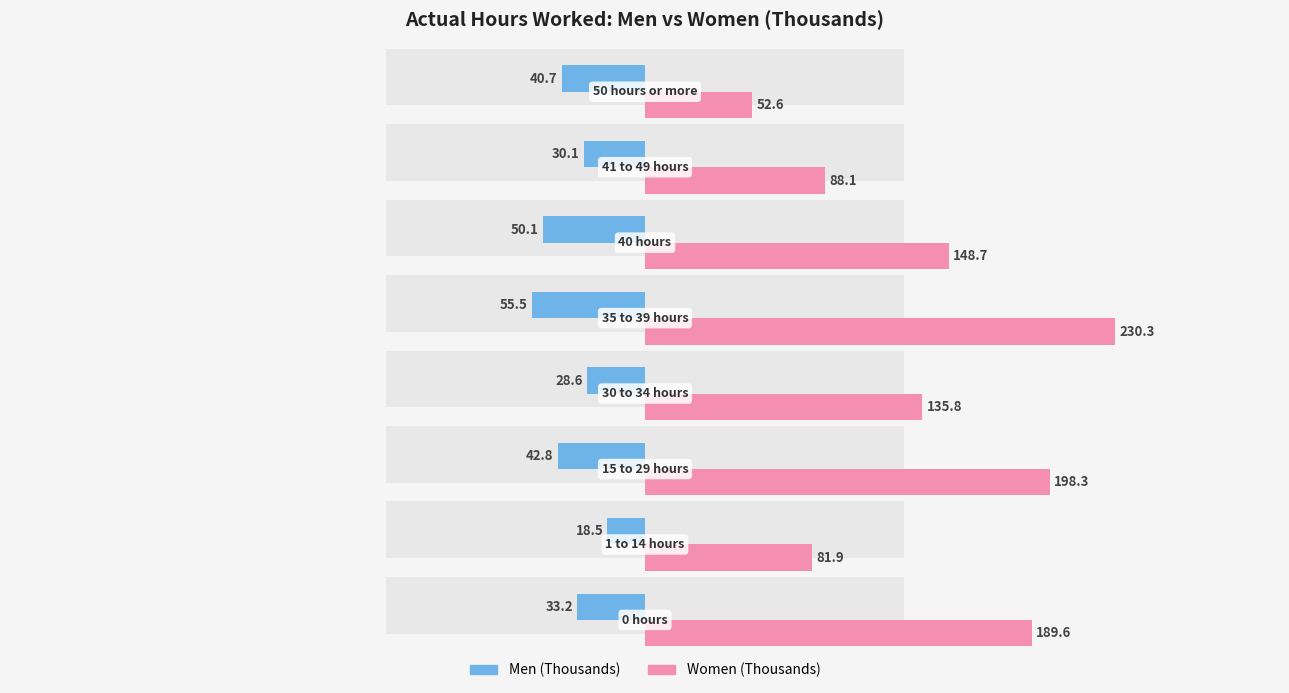

What is the value of the Men (Thousands) bar at the 5th from the left?

-55.5